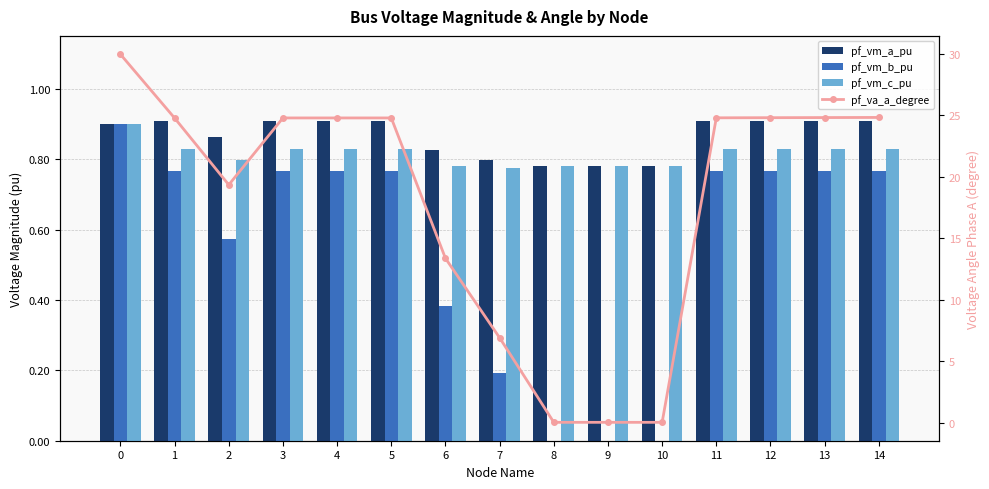

What value does the pf_va_a_degree series have at 14?

24.8